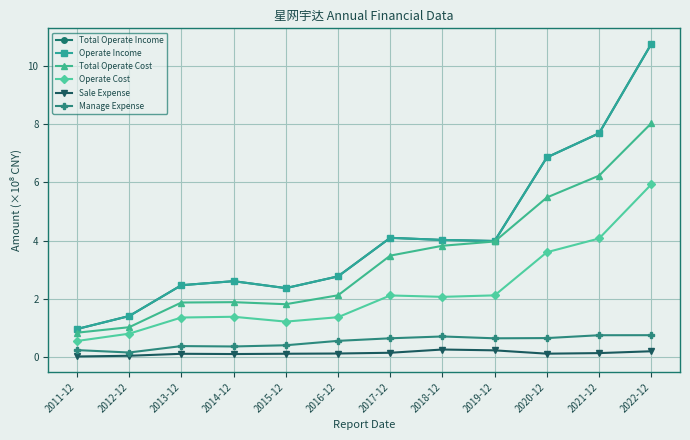

How many values in the Total Operate Income series are below 3?

6